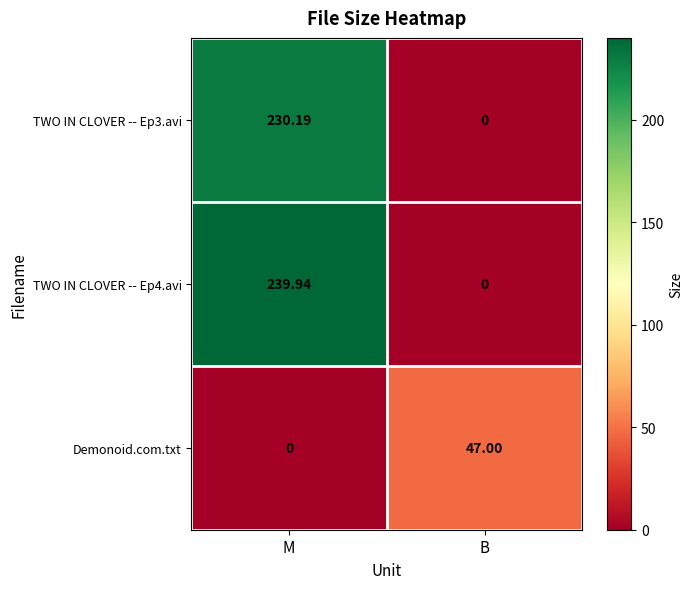

How many categories are shown in the chart?

2